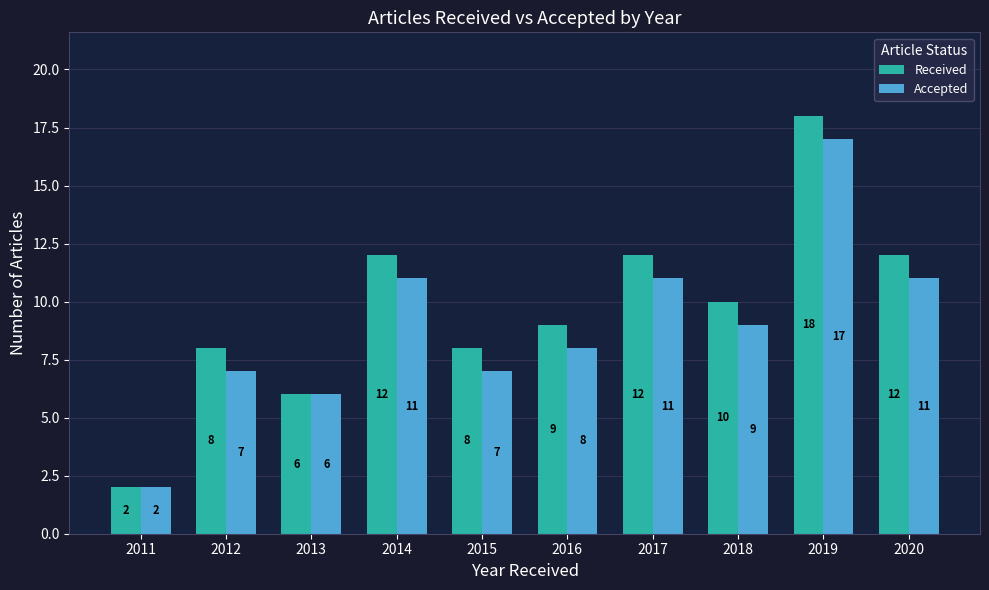

What is the value of the Accepted bar at the 3rd from the left?

6